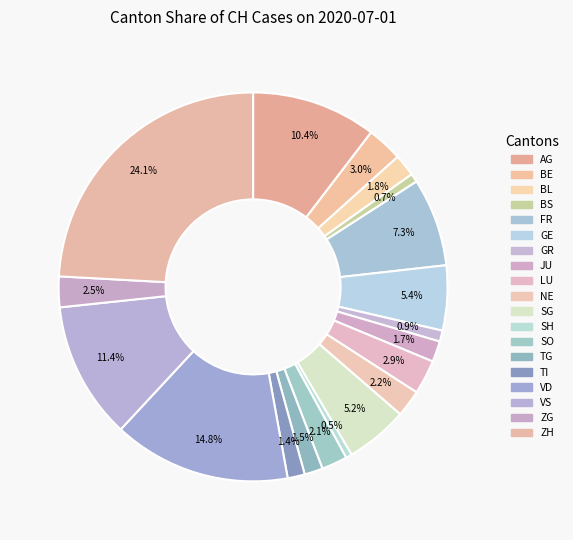

Which slice is the largest?

ZH